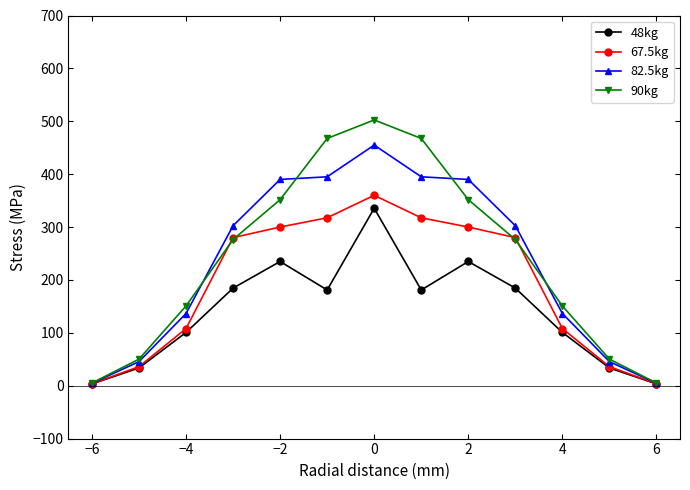

What is the highest value of the 48kg series?

335.5